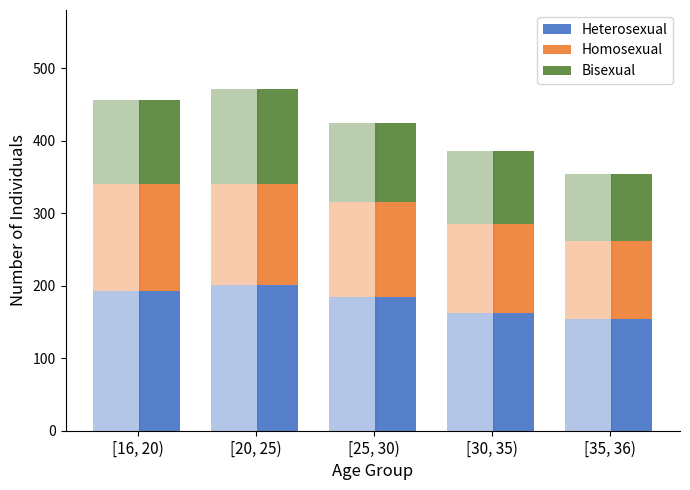

What are all the series names shown in the legend?

Heterosexual, Homosexual, Bisexual